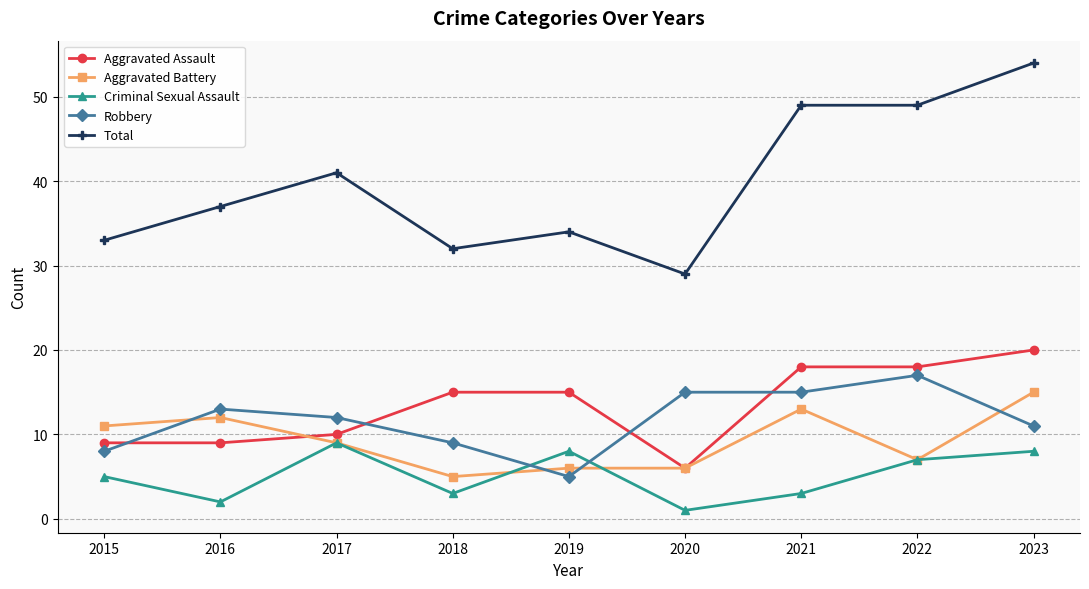

What is the sum of all Total values?

358